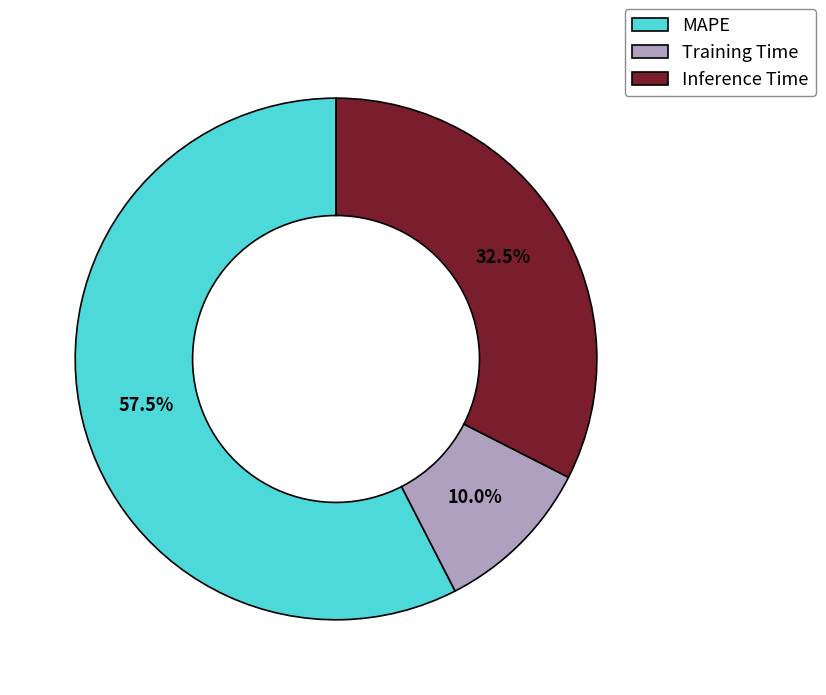

Which slice represents more than half of the pie?

MAPE